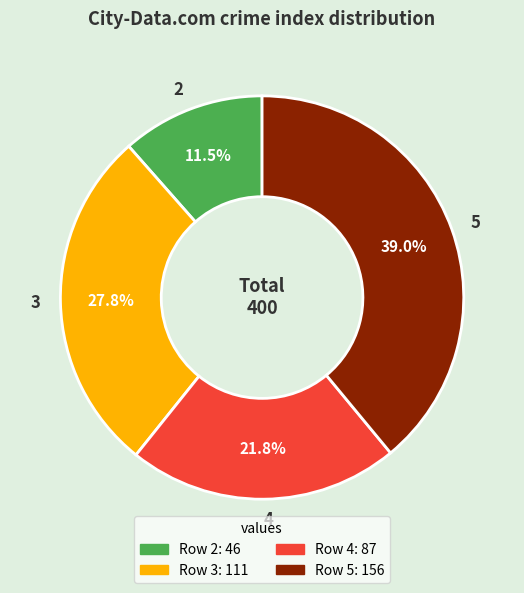

How many segments does this pie chart have?

4